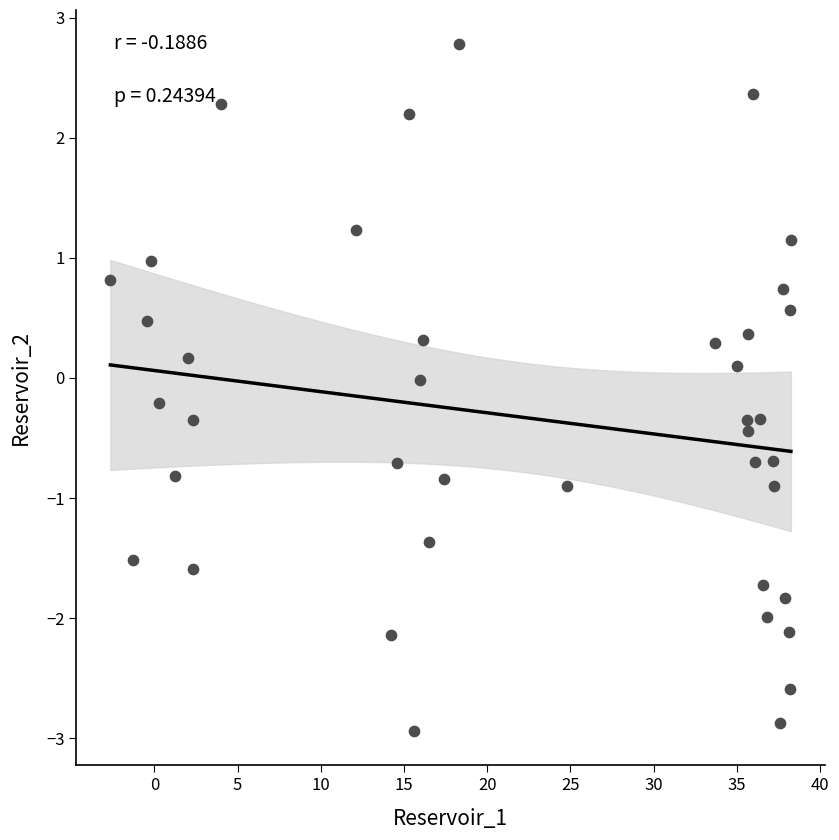

What is the range of Y values (max minus min)?

5.7